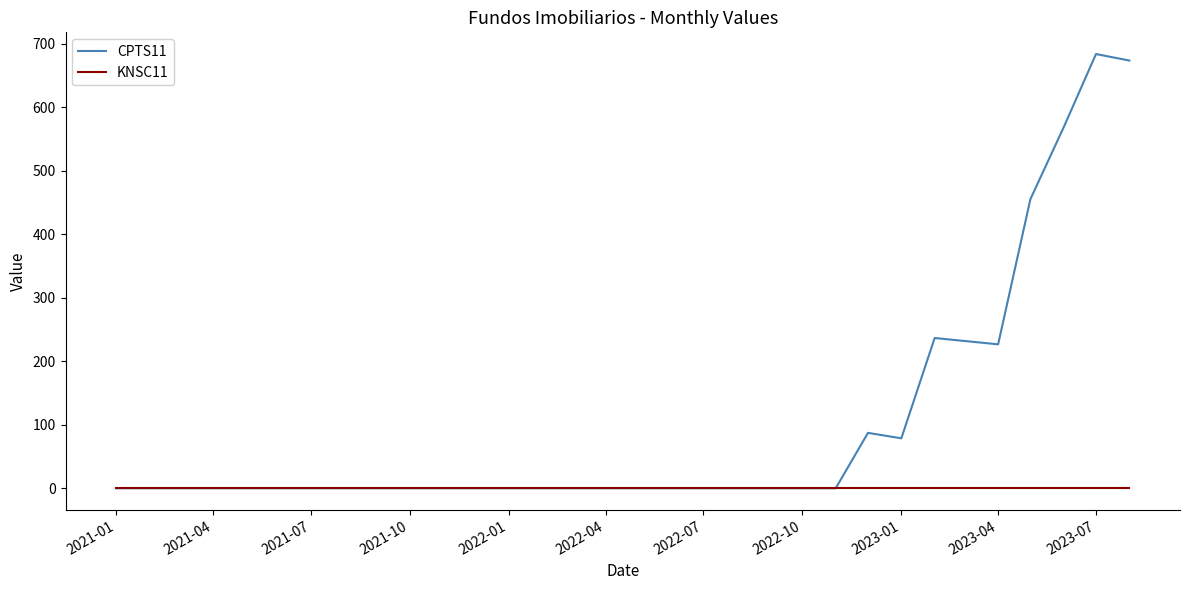

List the series in order of their overall mean, highest first.

CPTS11, KNSC11